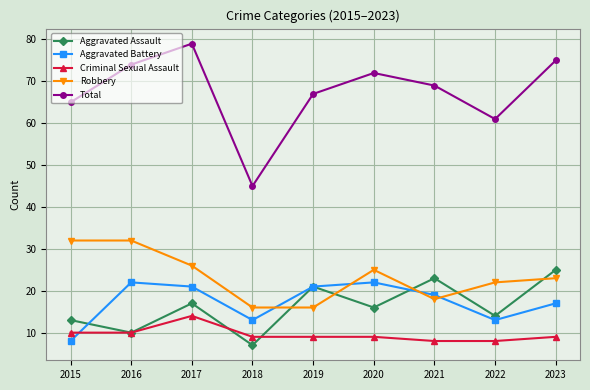

How many categories are shown in the chart?

9